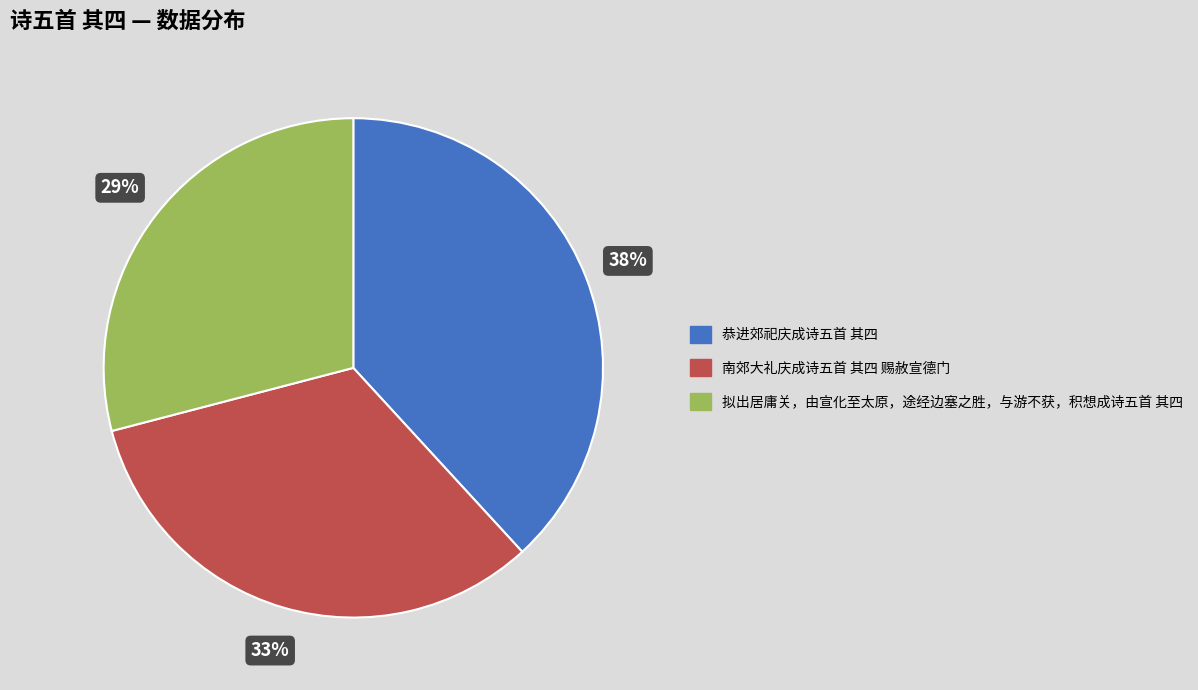

Count the number of slices in the pie.

3